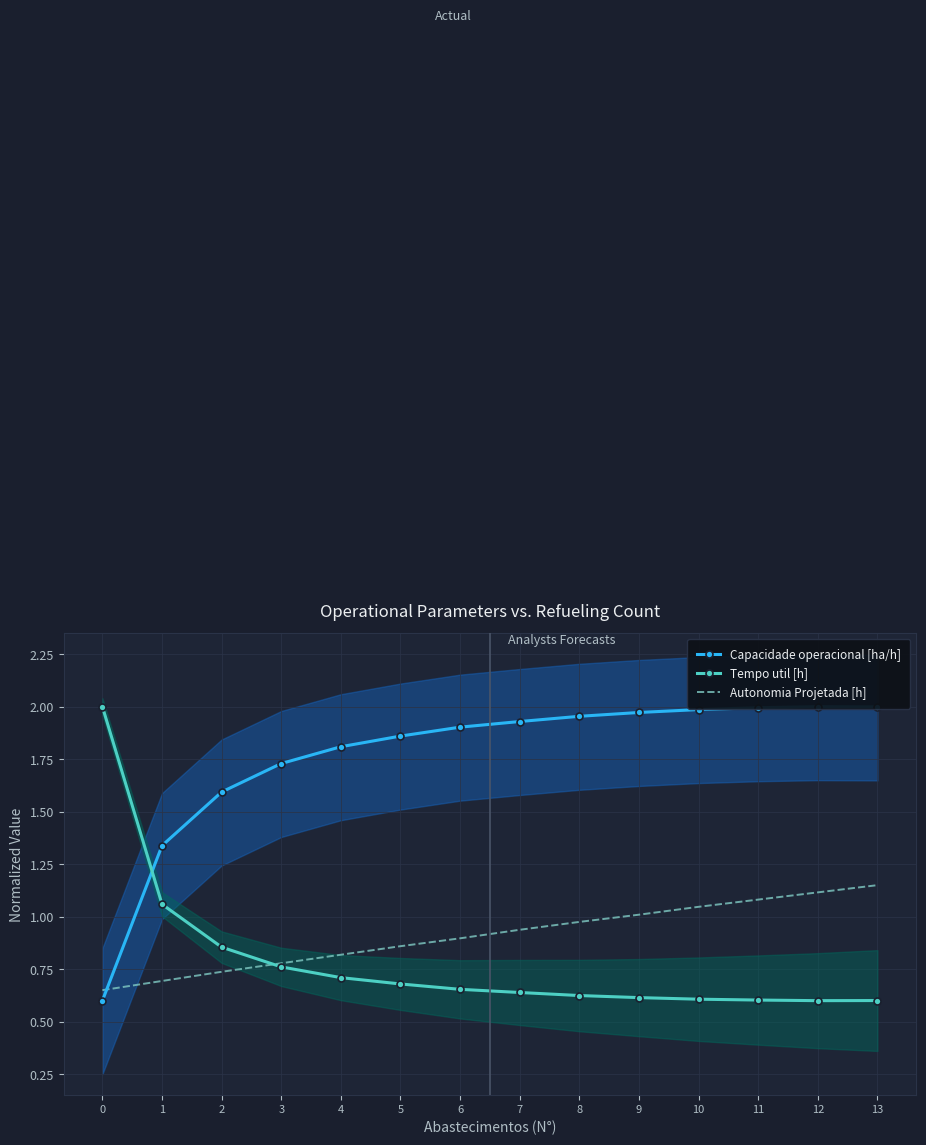

What is the difference between the Autonomia Projetada [h] values at 9 and 6?

0.1